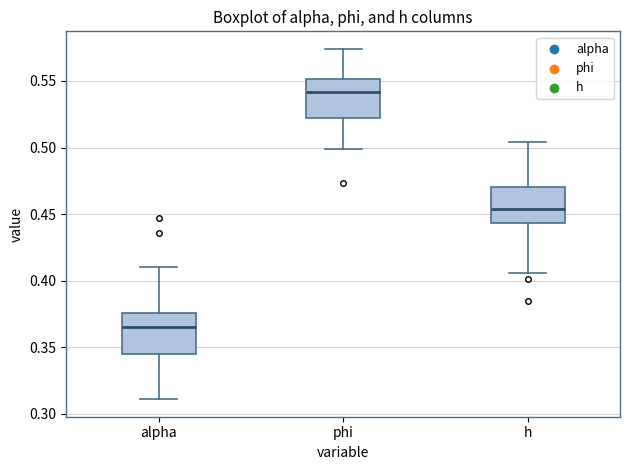

Reading left to right, transcribe this box plot: for each box, give where its median line is, the range the box spans, and where its two whiskers end, as read against the y-axis. The values are not printed on the chart, so give them approximately, as read against the axis.

alpha: median 0.365, box 0.345 to 0.375, whiskers 0.310 to 0.410
phi: median 0.540, box 0.520 to 0.550, whiskers 0.500 to 0.575
h: median 0.455, box 0.445 to 0.470, whiskers 0.405 to 0.505